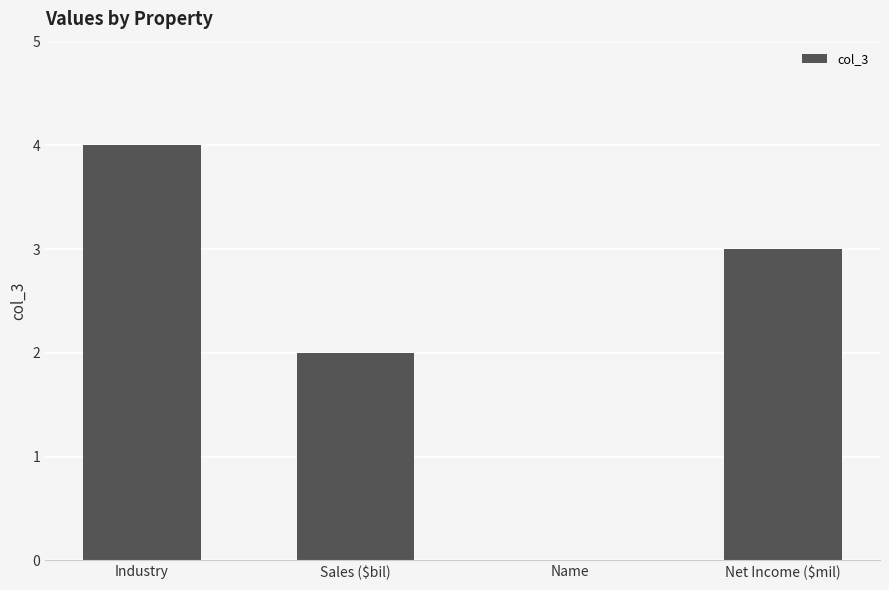

True or false: the data shows 1 at Sales ($bil).

False